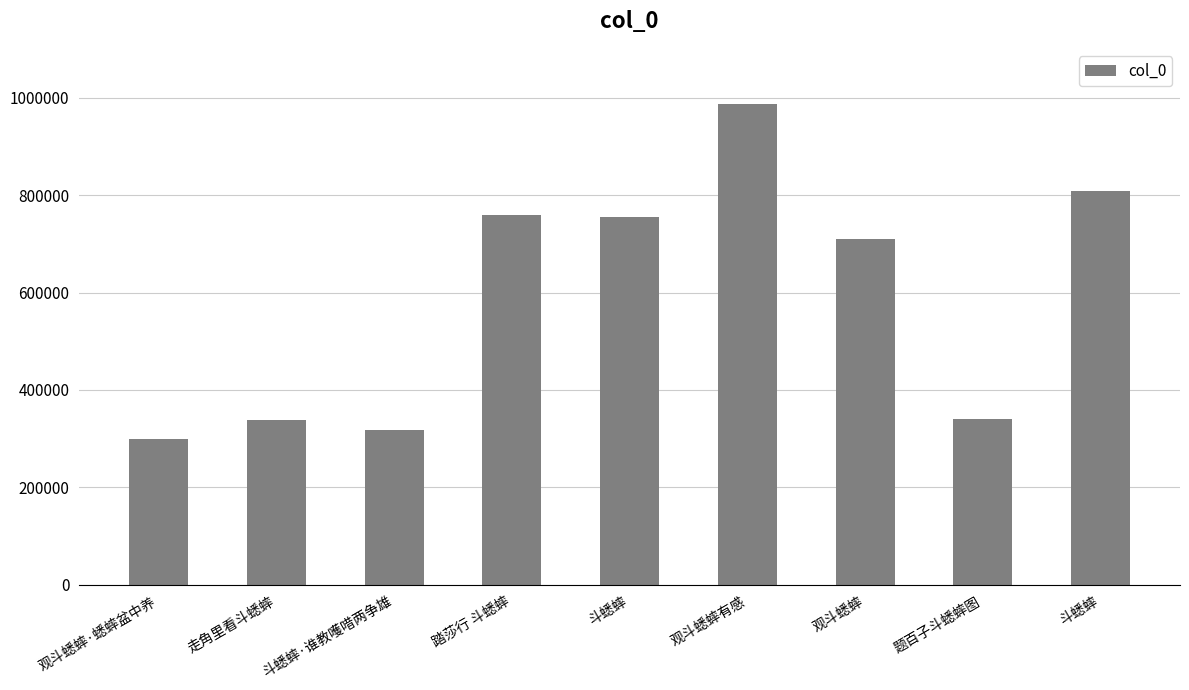

How many categories are shown in the chart?

9